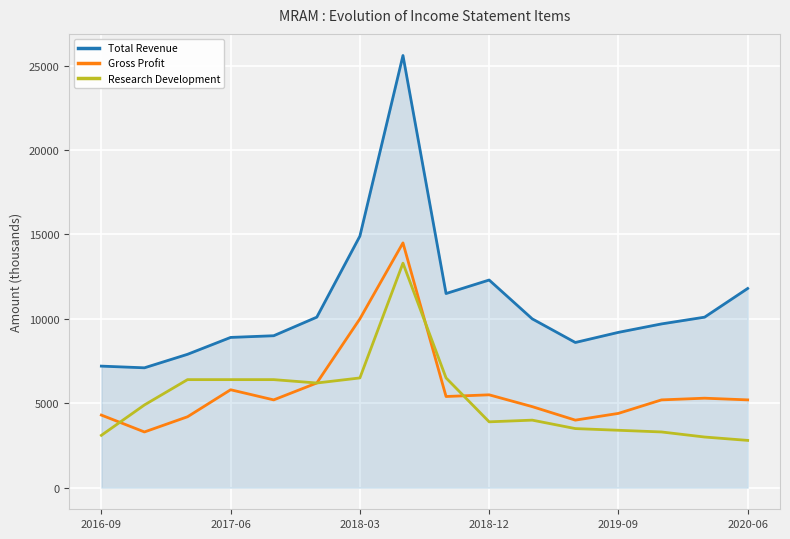

What is the average value of the Research Development series?

5225